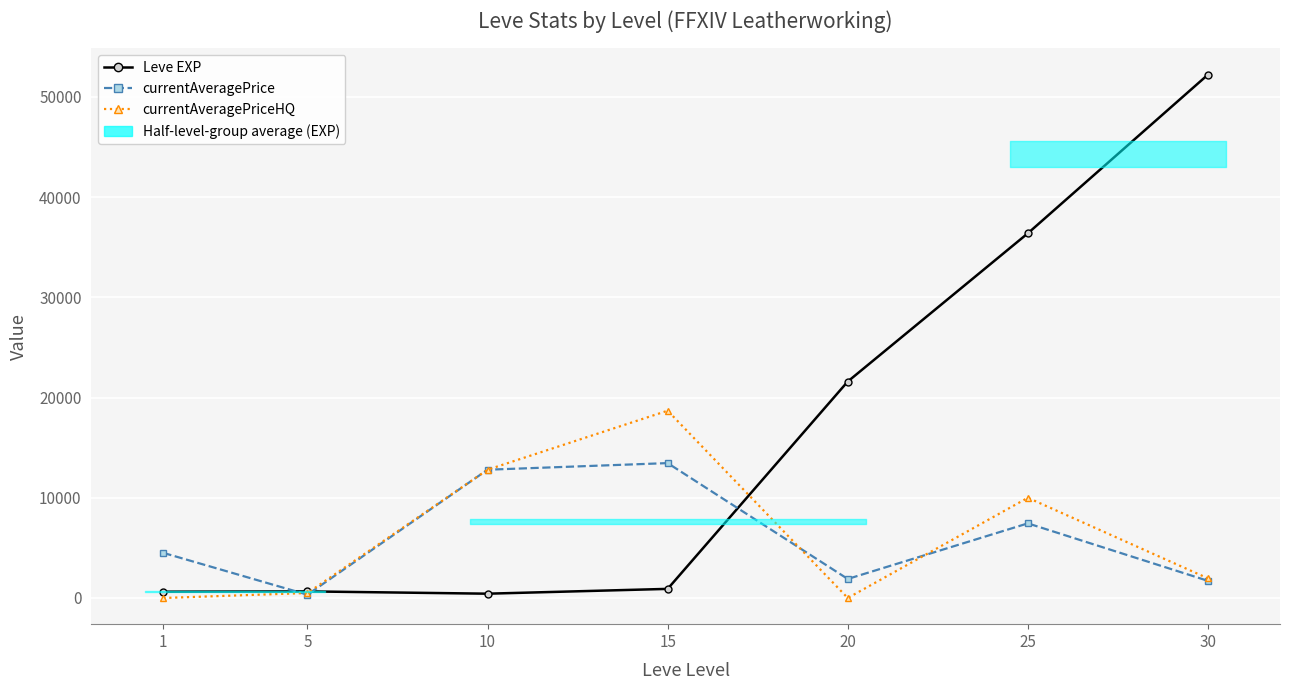

The Leve EXP series shows 660.0 at 5. True or false?

True